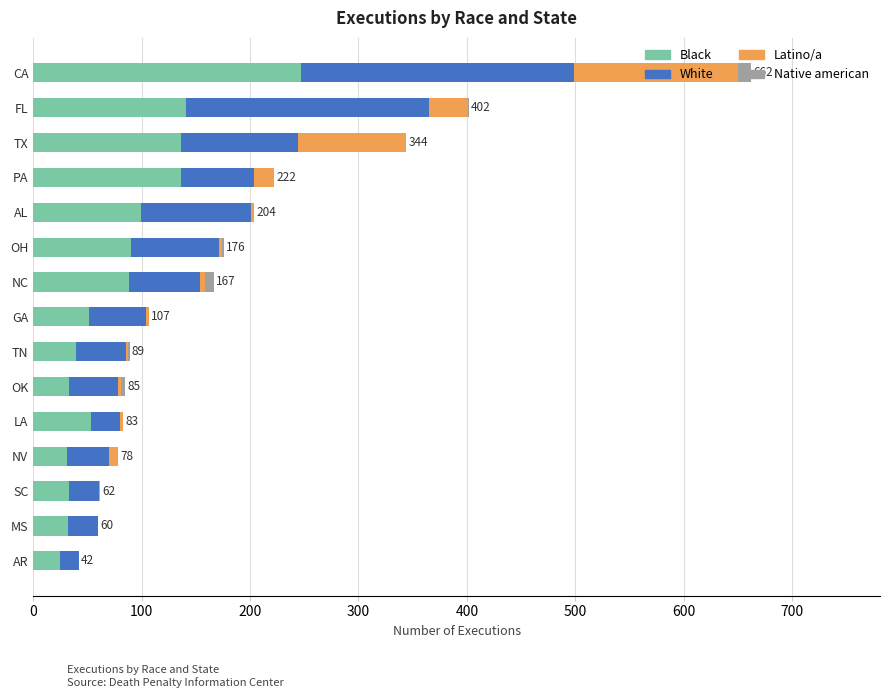

At which category is the sum across all series the highest?

CA